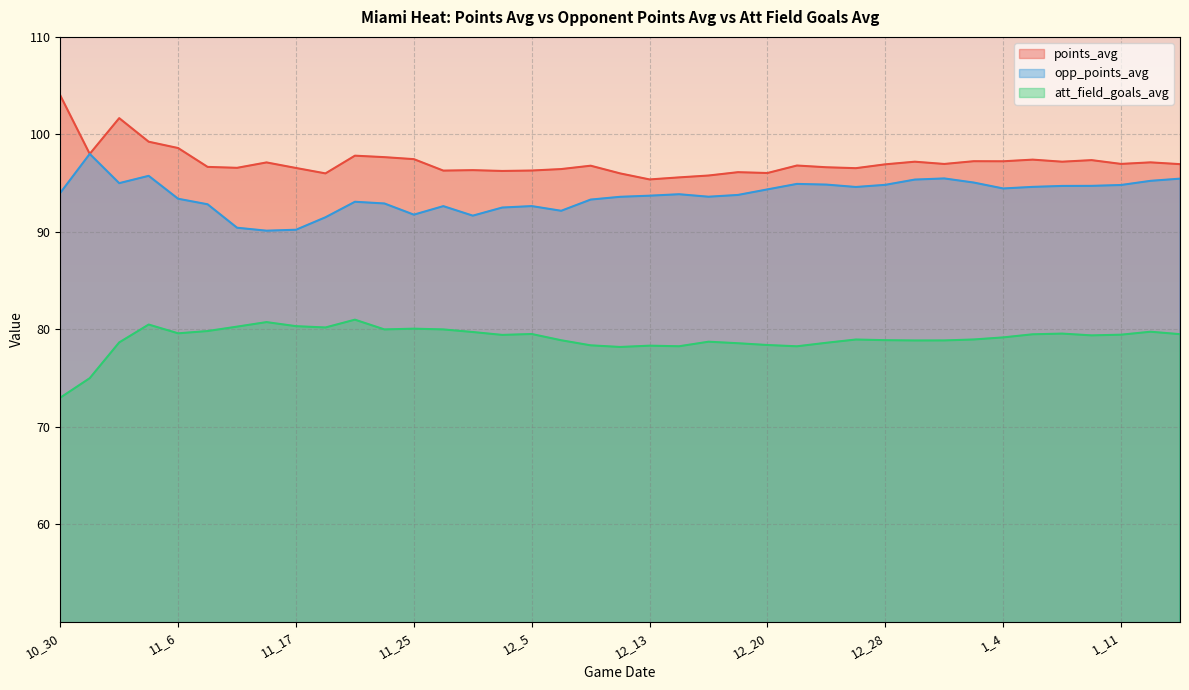

What is the label of the 20th point from the right?

12_11